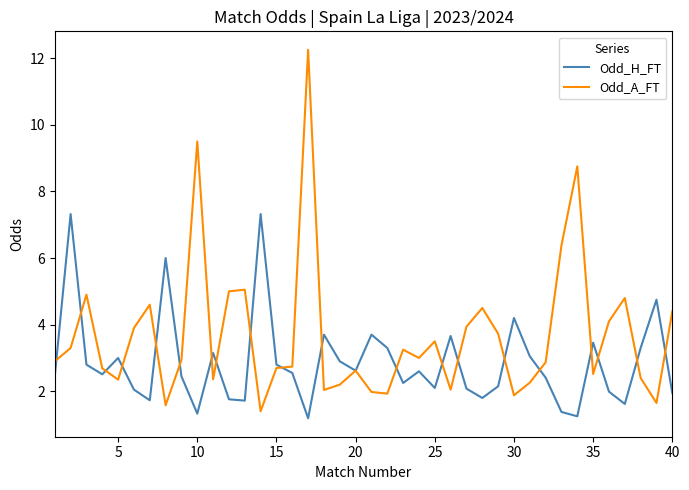

What is the average value of the Odd_A_FT series?

3.7